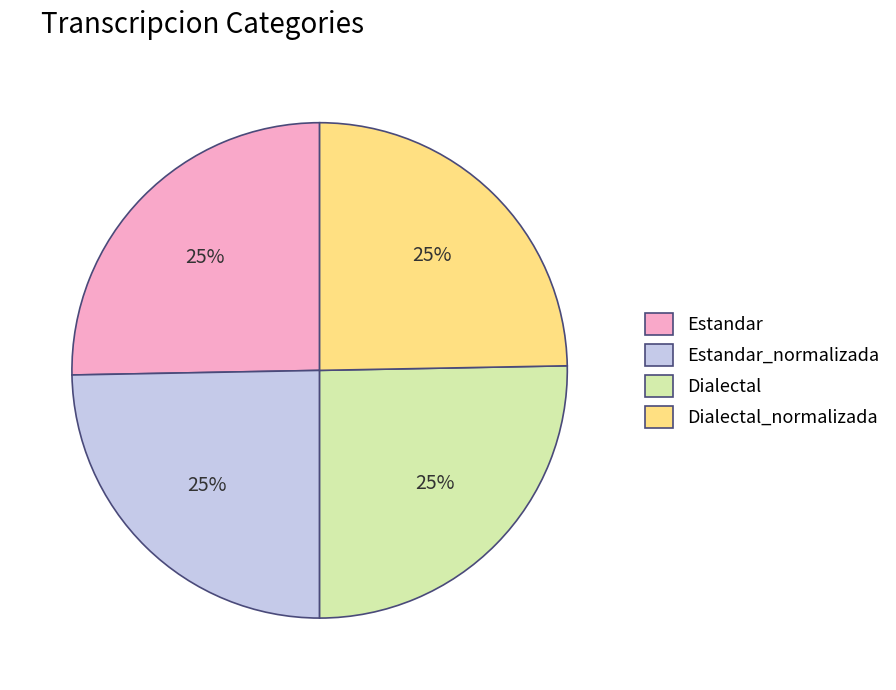

How many segments does this pie chart have?

4